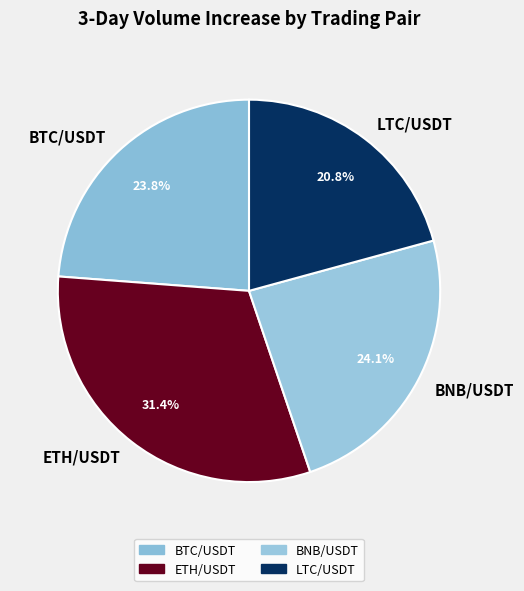

How many segments does this pie chart have?

4